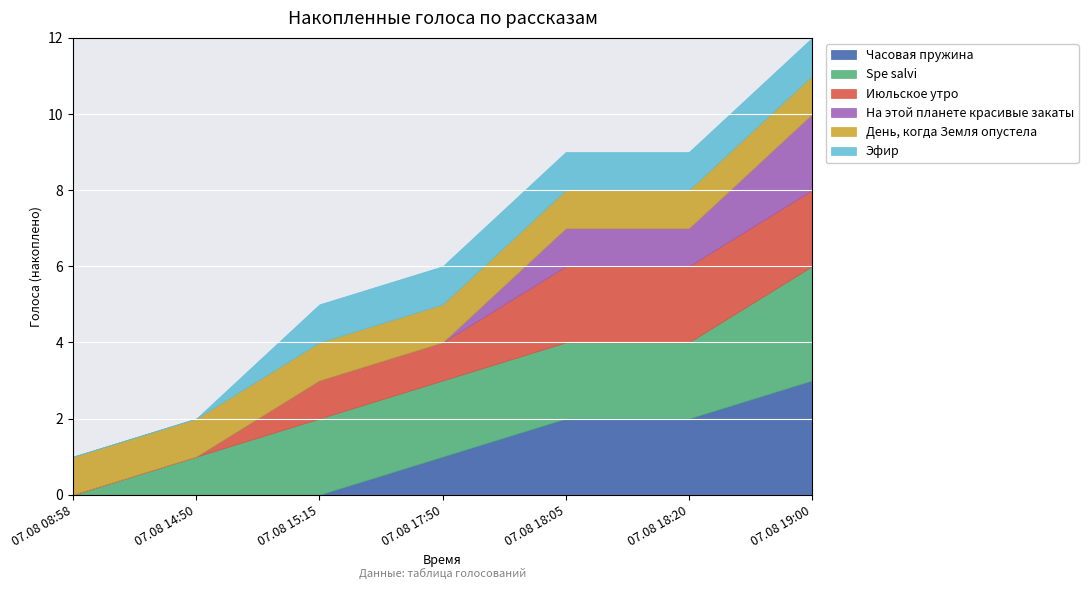

Is the value of Spe salvi at 07.08 14:50 greater than the value of Часовая пружина at 07.08 18:05?

No